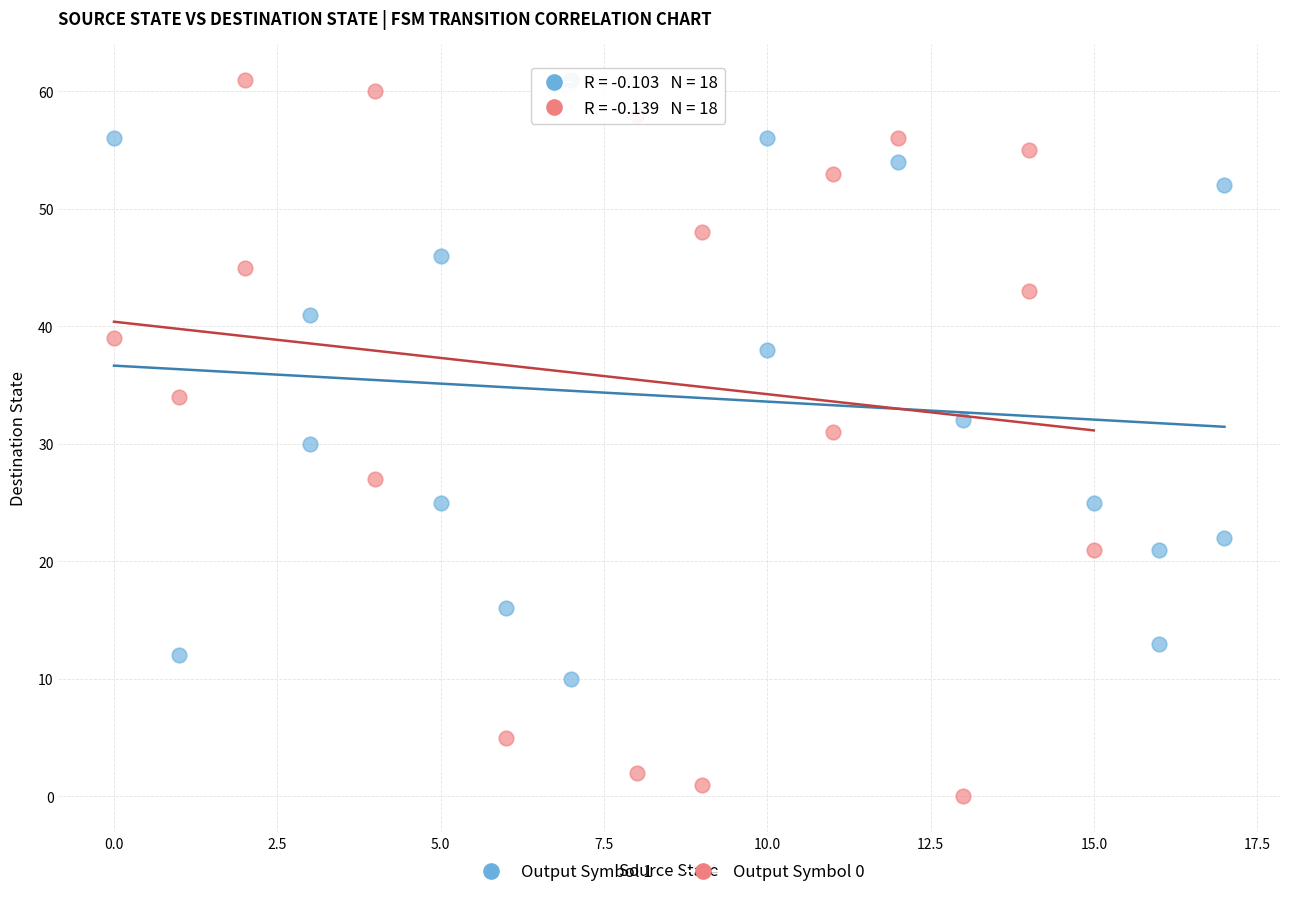

Which series reaches the minimum Y coordinate?

Output Symbol 0